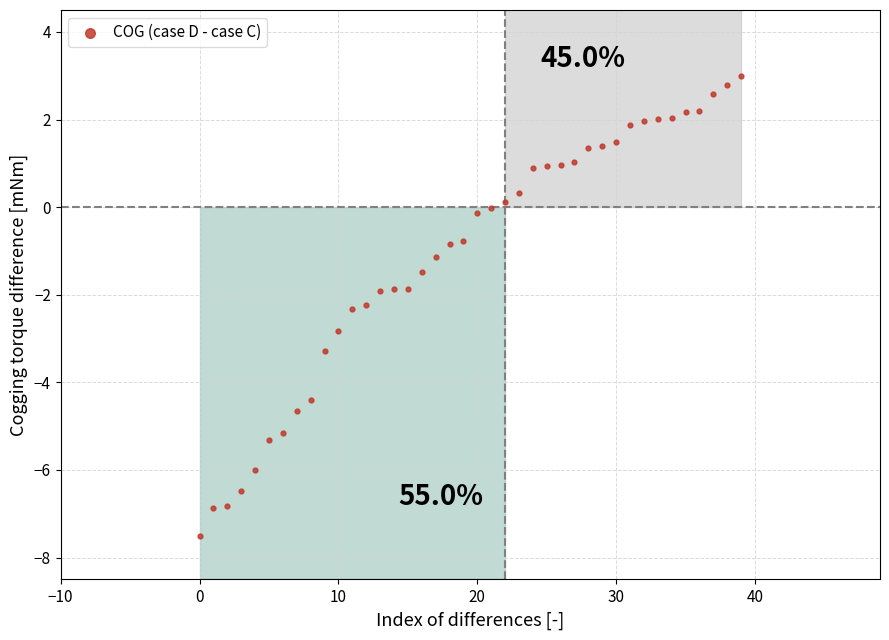

How many data points are displayed?

40